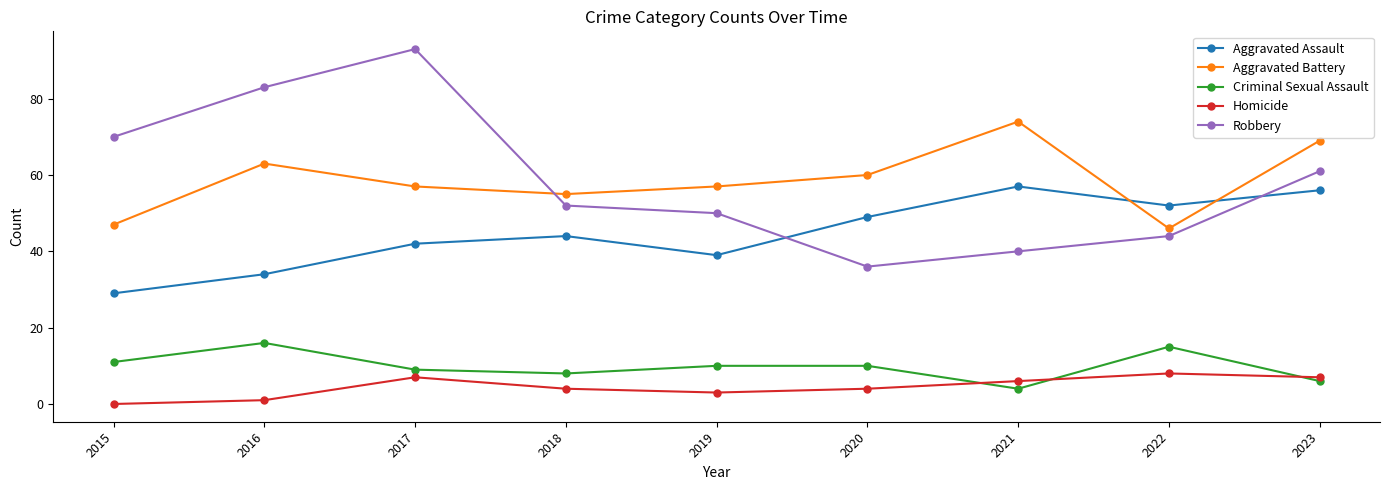

What is the value of the Aggravated Assault point at the 7th from the left?

57